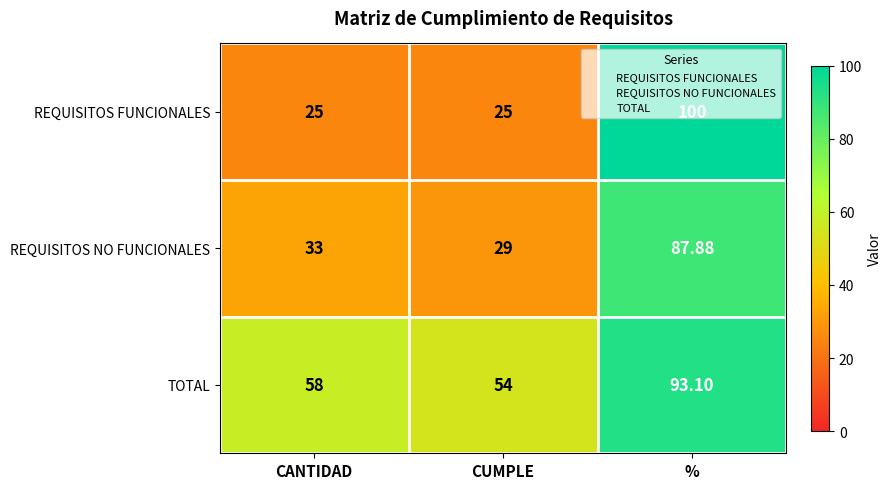

Between CANTIDAD and %, which series saw the biggest shift?

REQUISITOS FUNCIONALES